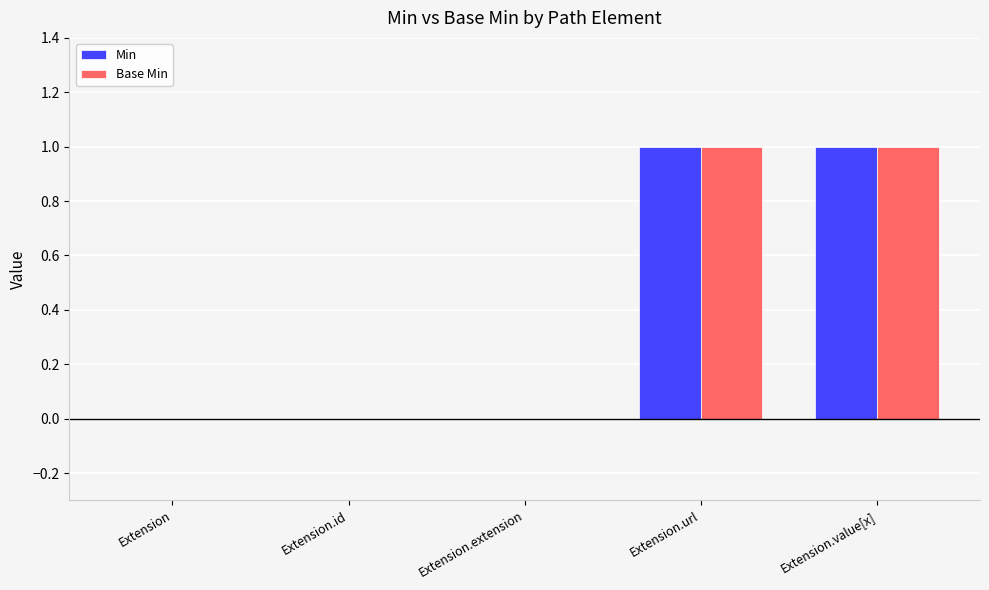

Reading right to left, extract all data points from this chart.

Min: Extension.value[x]=1	Extension.url=1	Extension.extension=0	Extension.id=0	Extension=0
Base Min: Extension.value[x]=1	Extension.url=1	Extension.extension=0	Extension.id=0	Extension=0